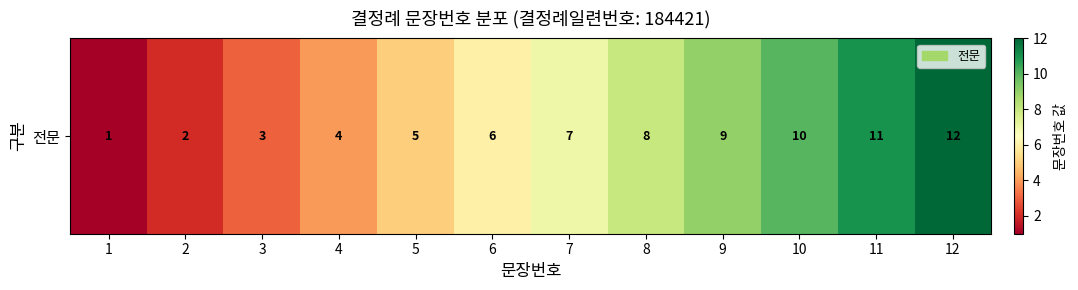

Reading right to left, what are all the values shown in this chart?

12	11	10	9	8	7	6	5	4	3	2	1